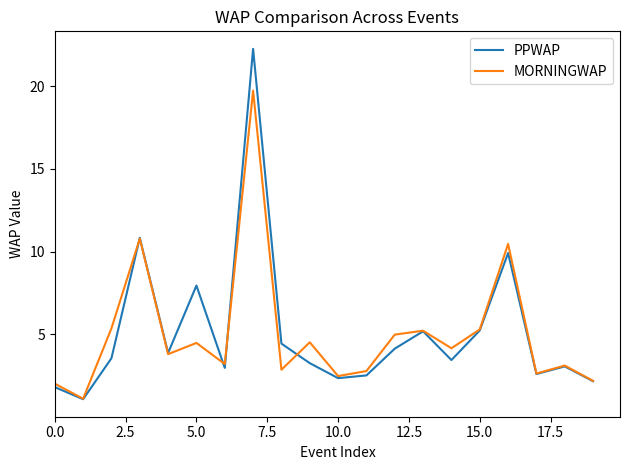

Rank the series by their maximum value, from highest to lowest.

PPWAP, MORNINGWAP